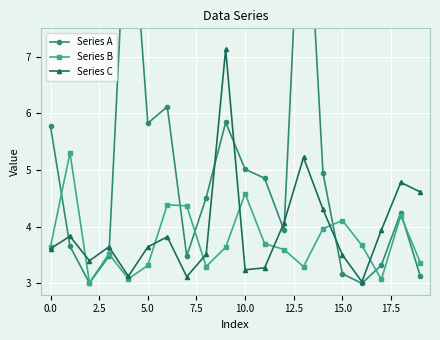

In Series B, how many points are lower than both neighbors (excluding endpoints)?

5